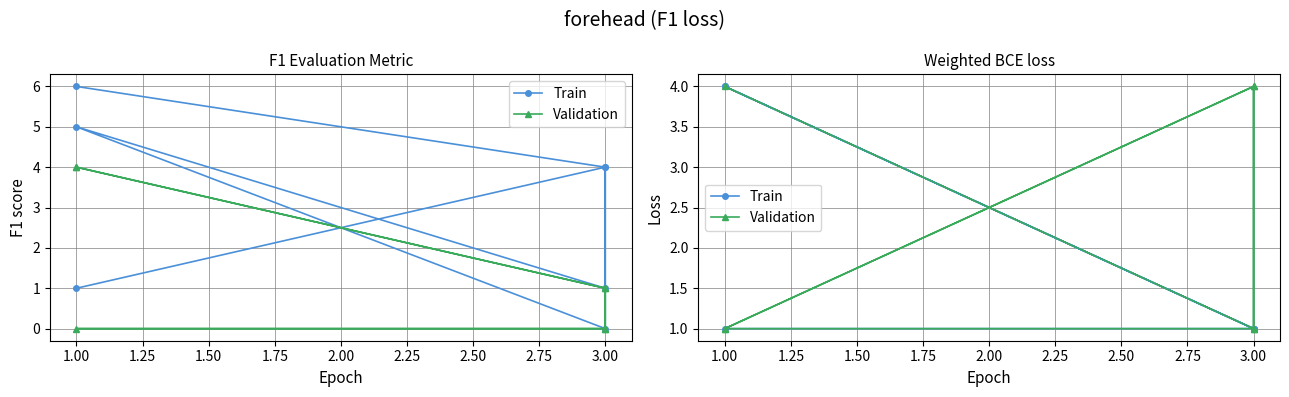

Which series has the largest range (max minus min)?

Train